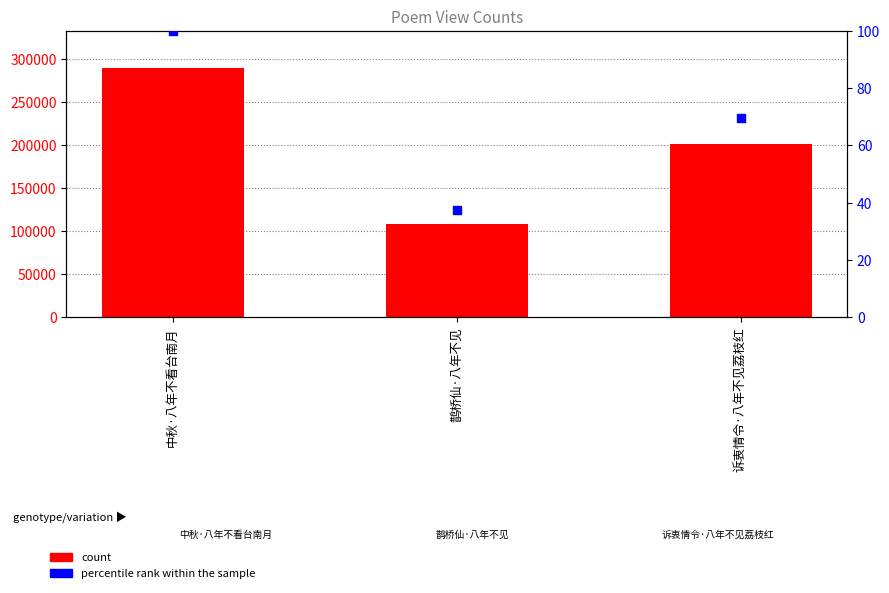

What are all the series names shown in the legend?

count, percentile rank within the sample